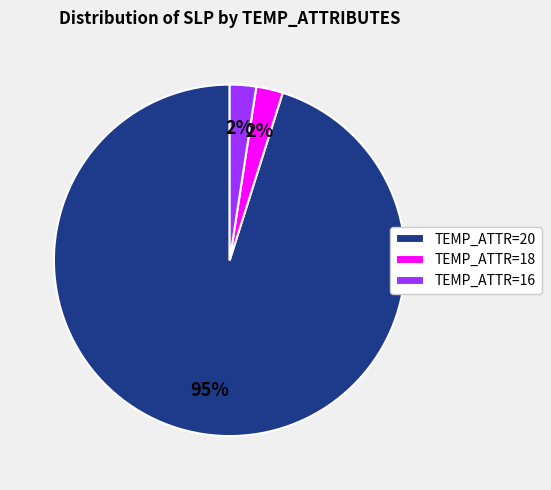

To the nearest percent, what is the average slice percentage?

33%